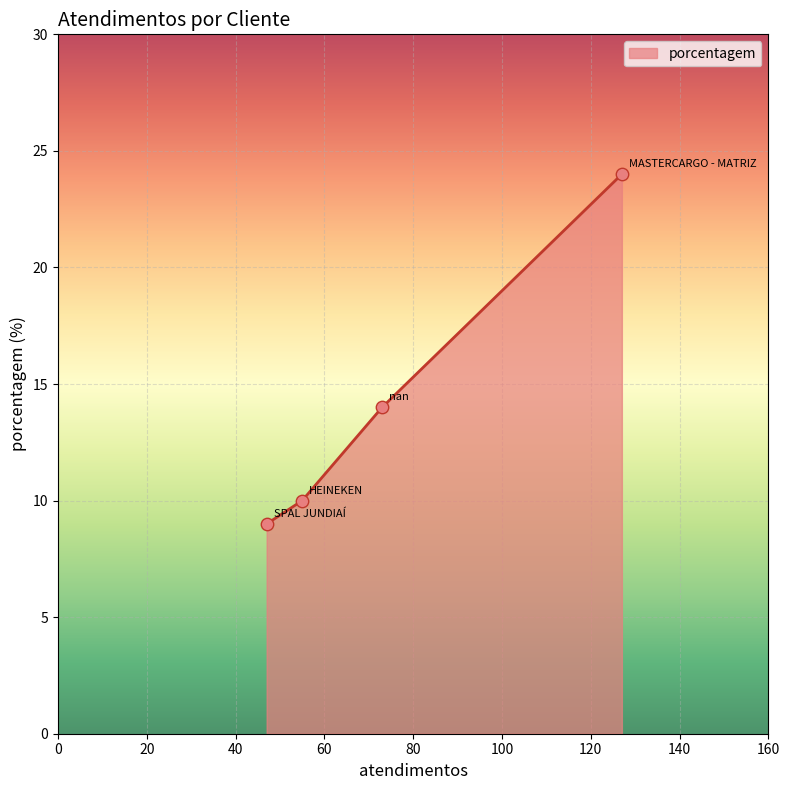

What is the smallest value displayed?

9